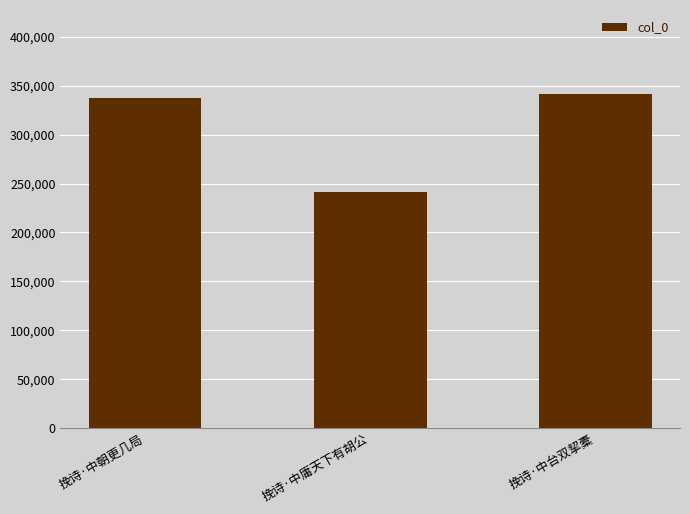

Between 挽诗·中朝更几局 and 挽诗·中台双挈橐, which is larger?

挽诗·中台双挈橐